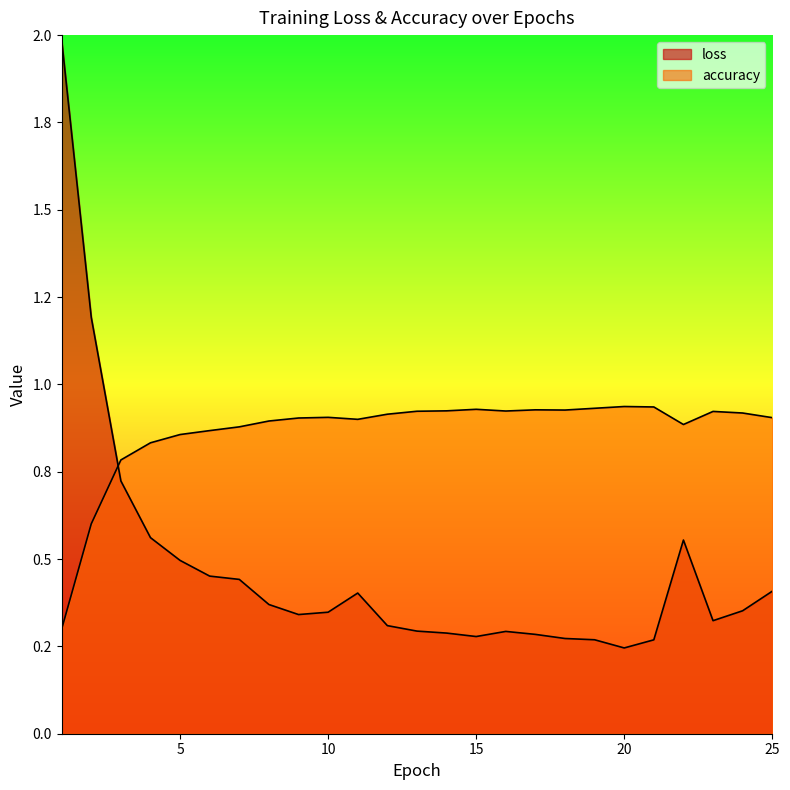

Which series has the widest spread of values?

loss